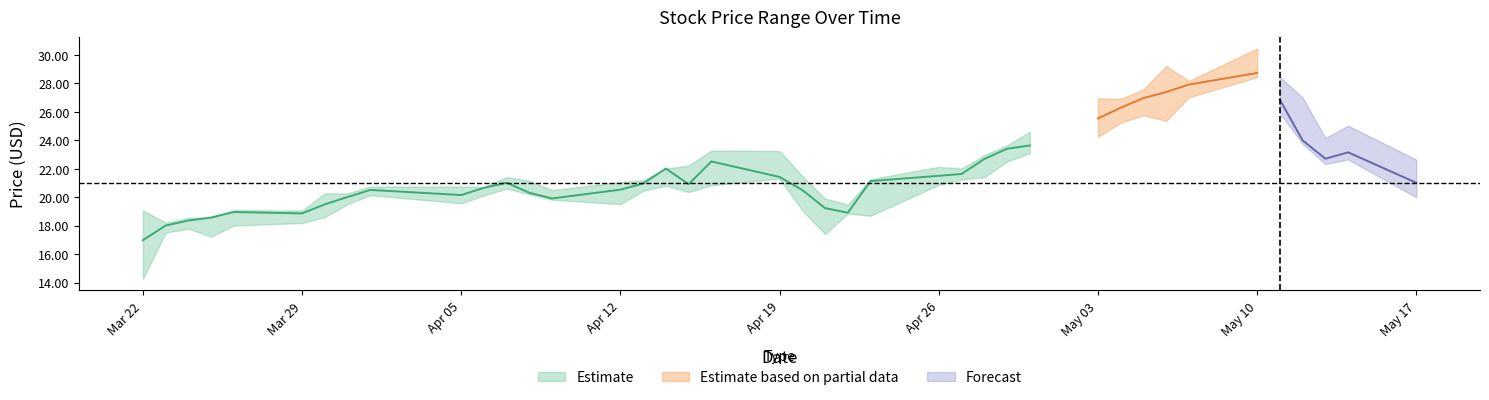

Between 2021-04-01 and 2021-04-16, which is larger?

2021-04-16